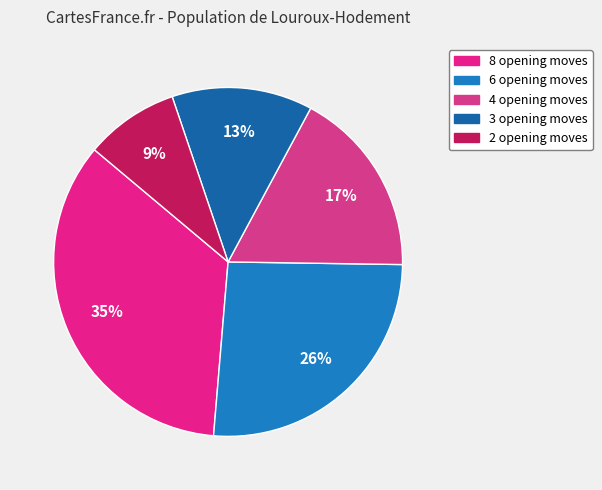

True or false: 8 opening moves accounts for 35% of the total.

True